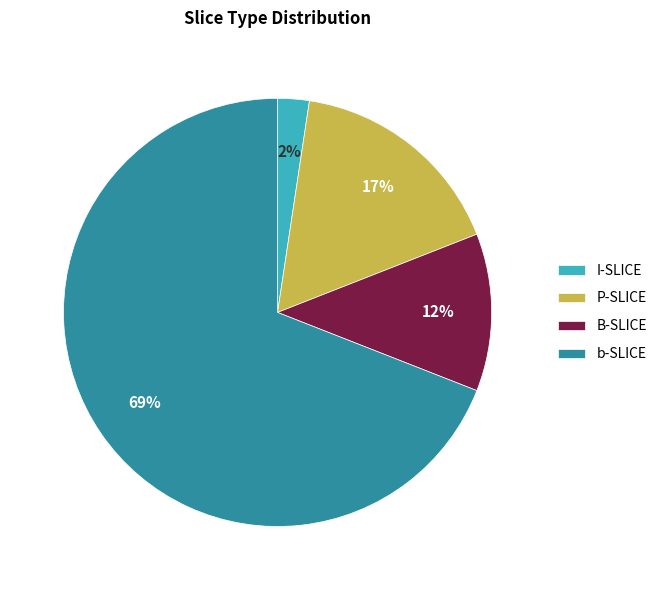

The B-SLICE slice represents 23% of the pie. True or false?

False